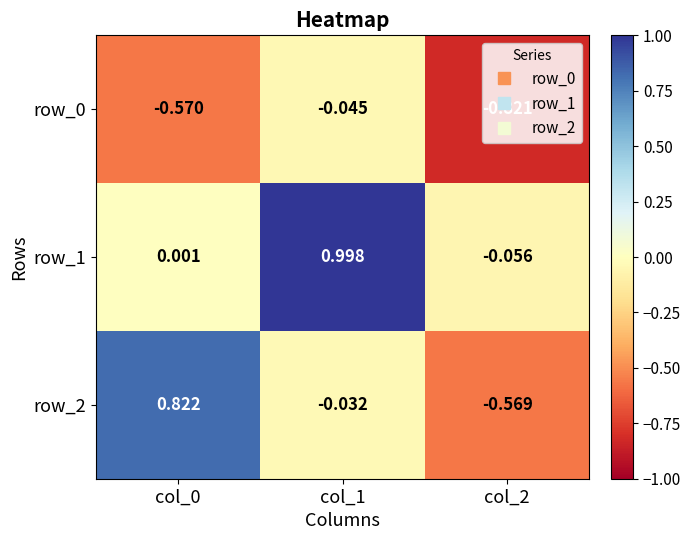

At how many categories does at least one series exceed 0?

2